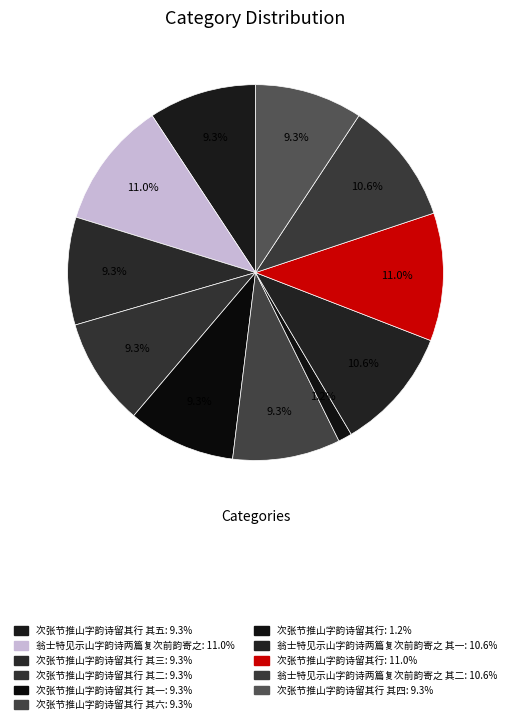

Is there a majority slice in this chart?

No